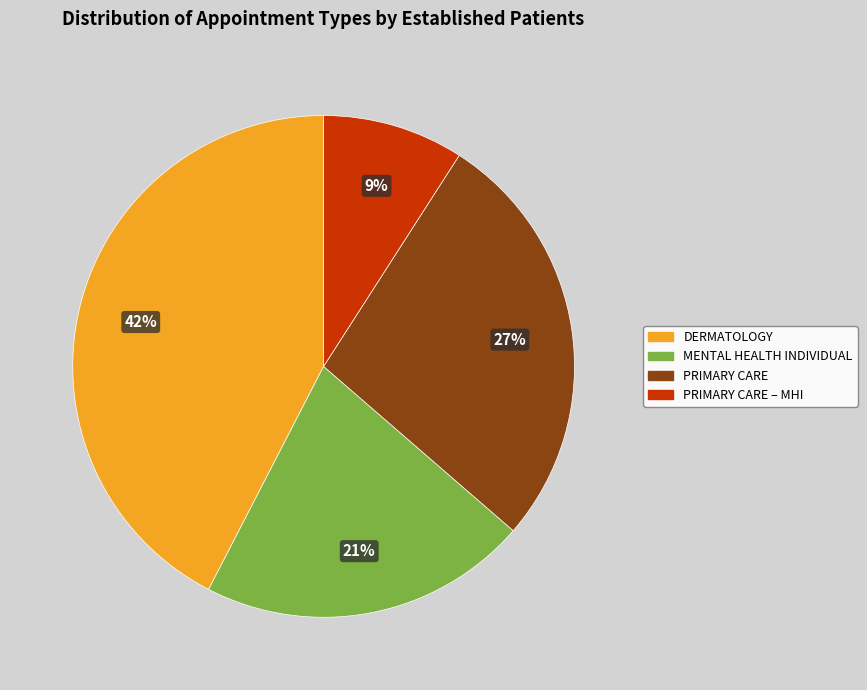

To the nearest percent, what is the difference between the largest and smallest slice percentages?

33%